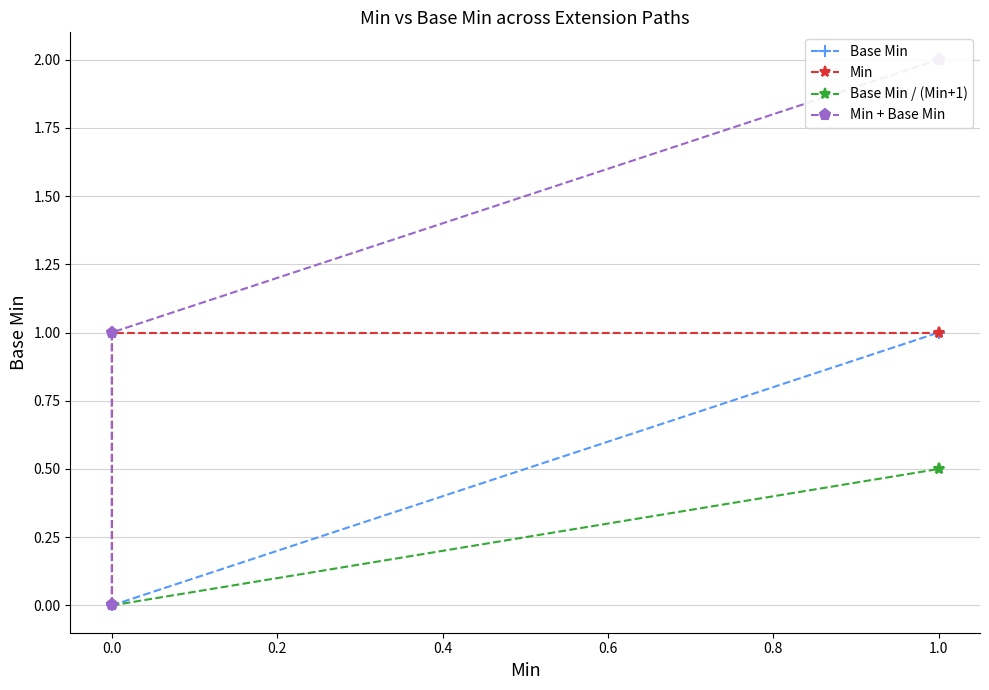

True or false: Base Min has more than 2 points higher than both neighbors.

False